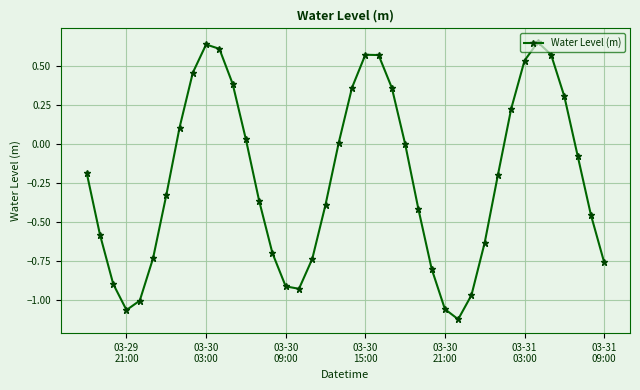

How many points are lower than both their immediate neighbors (excluding endpoints)?

3